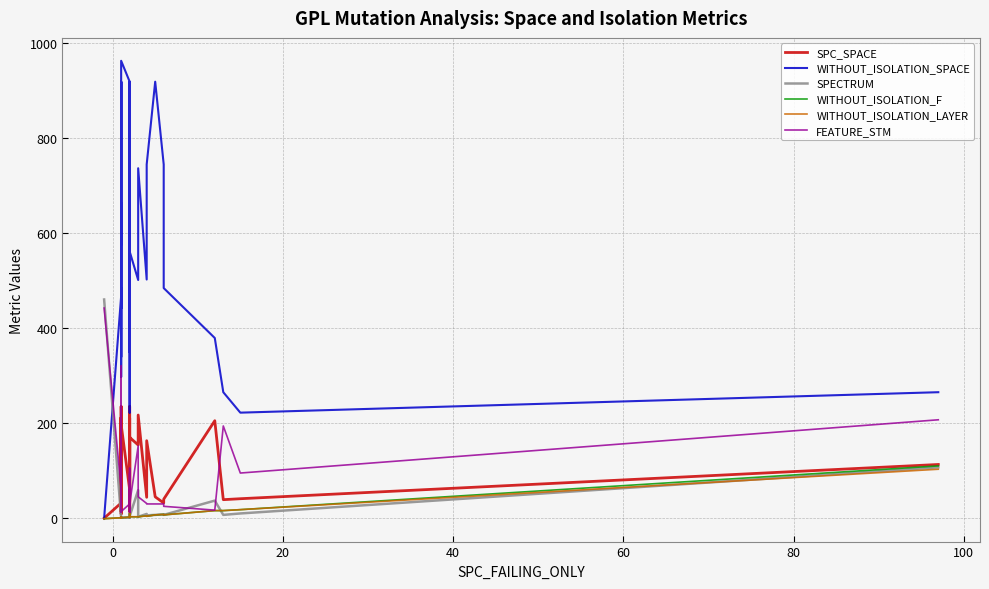

What is the value of the FEATURE_STM point at the 8th from the left?

25